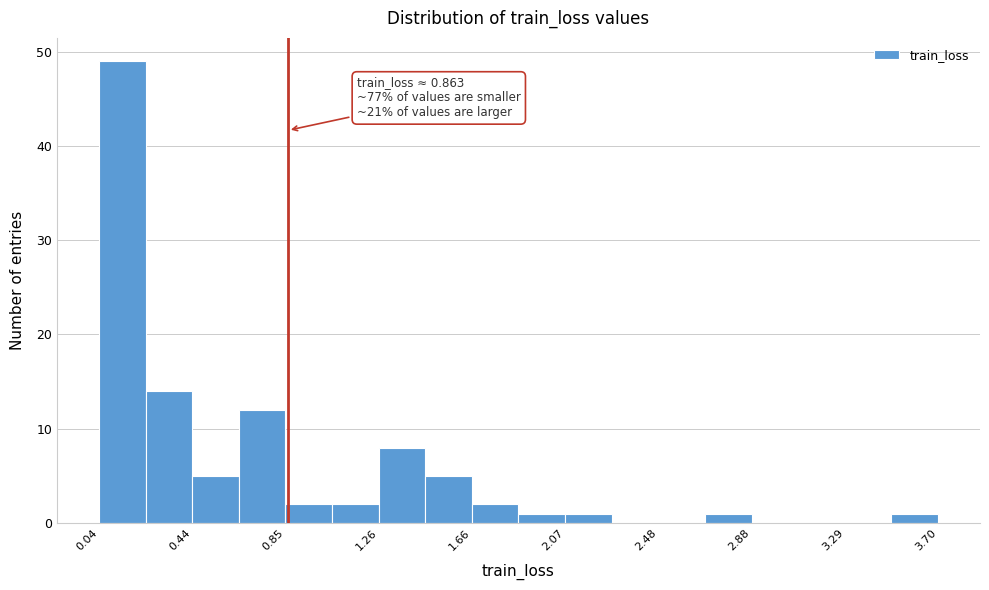

Which range on the x-axis has the tallest bar?

0.05 to 0.25